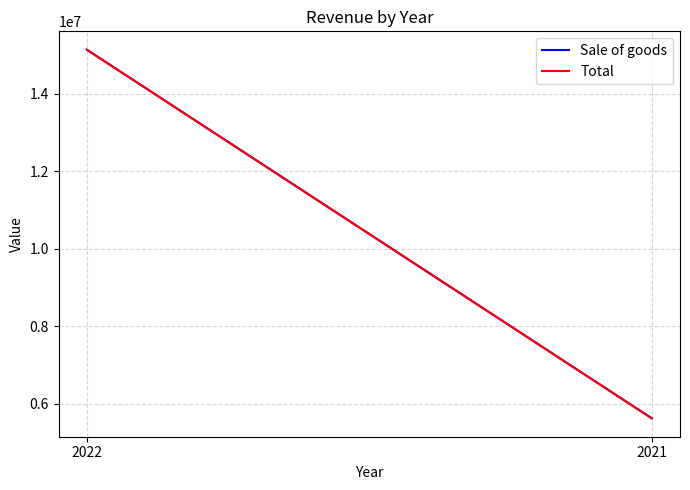

What is the difference between the maximum and minimum values in the Total series?

9510542